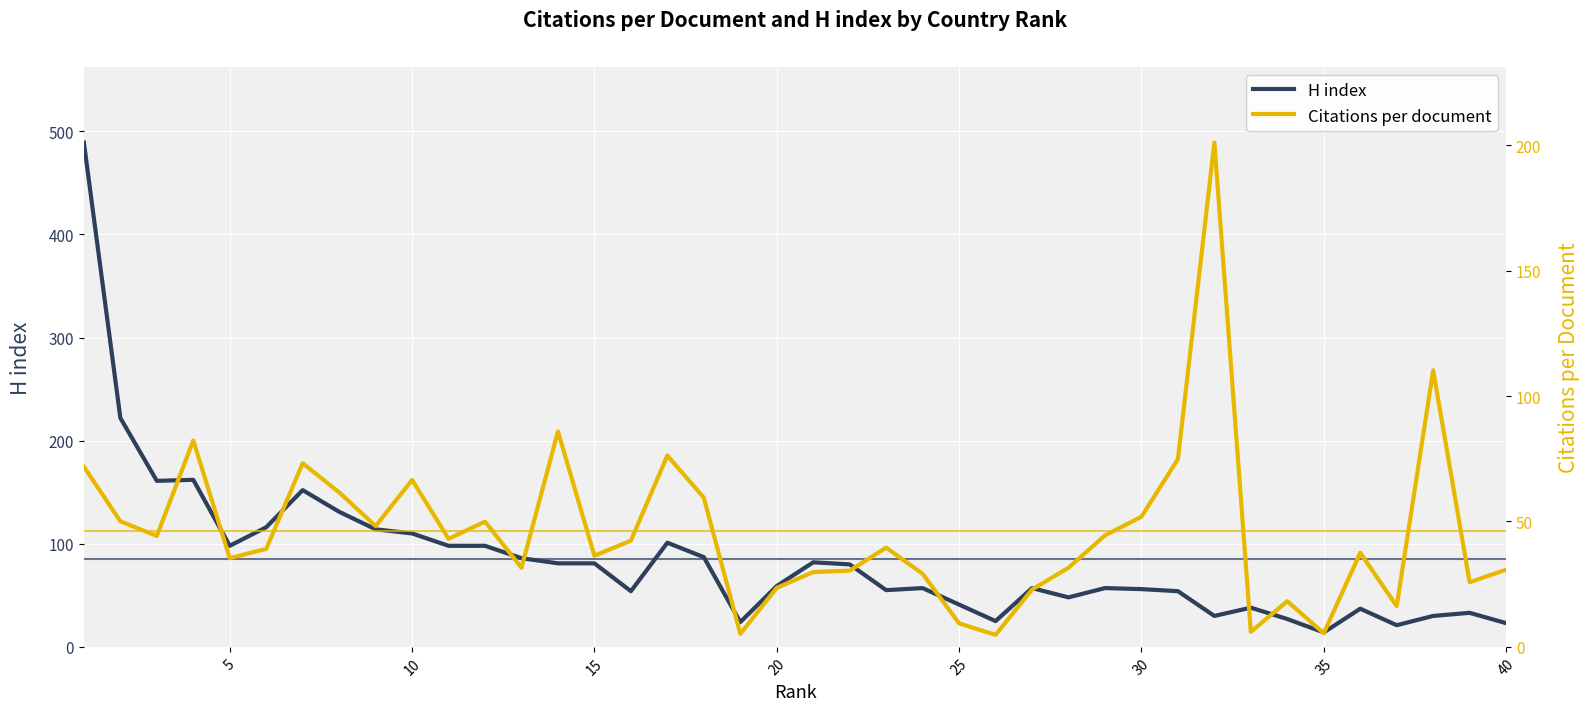

What is the highest value of the H index series?

489